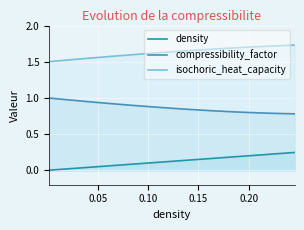

What is the difference between the maximum and minimum values in the compressibility_factor series?

0.2